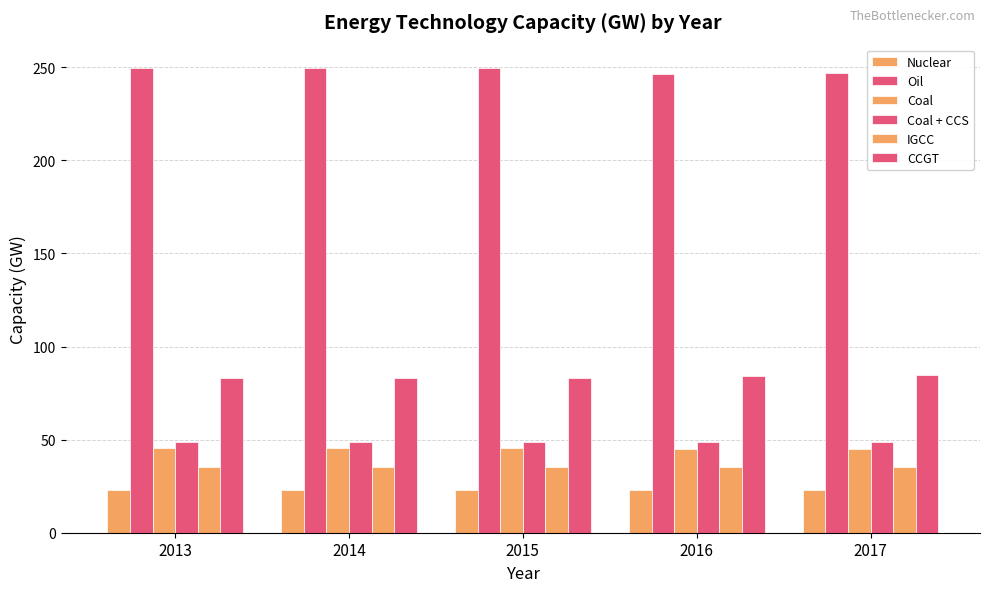

How many series are shown in this chart?

6